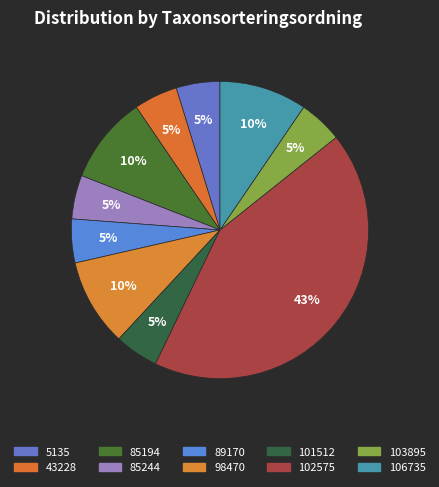

What percentage is the 106735 slice, to the nearest percent?

10%